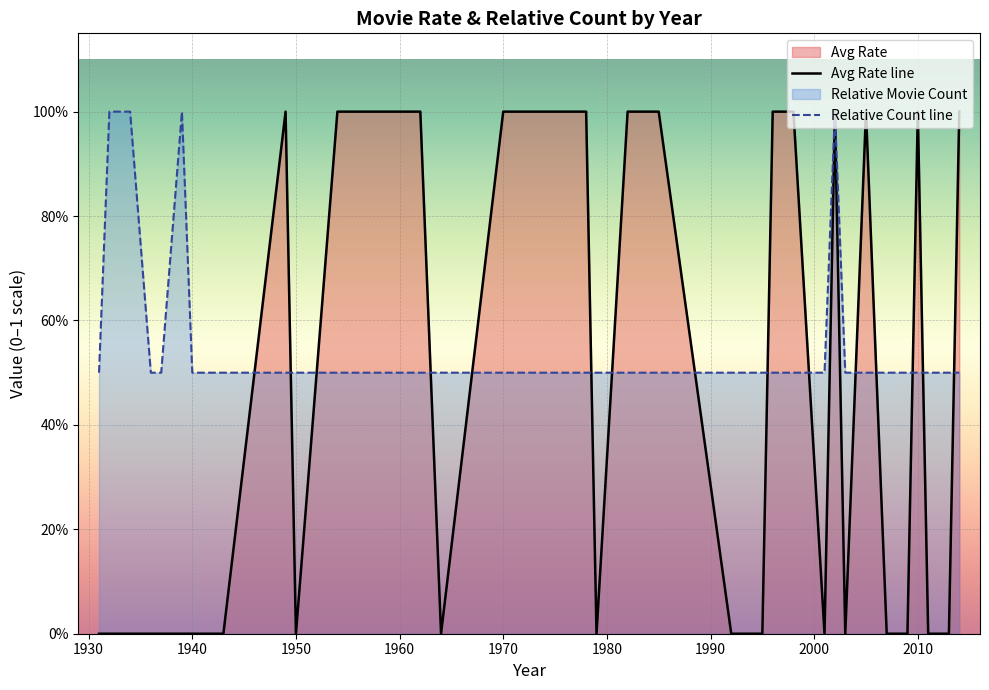

Which series has the widest spread of values?

Avg Rate line